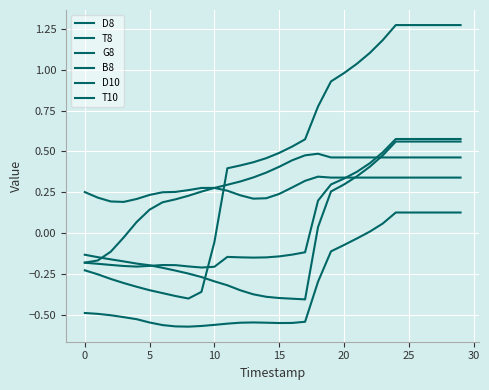

Where is G8 nearest to the value 0?

22